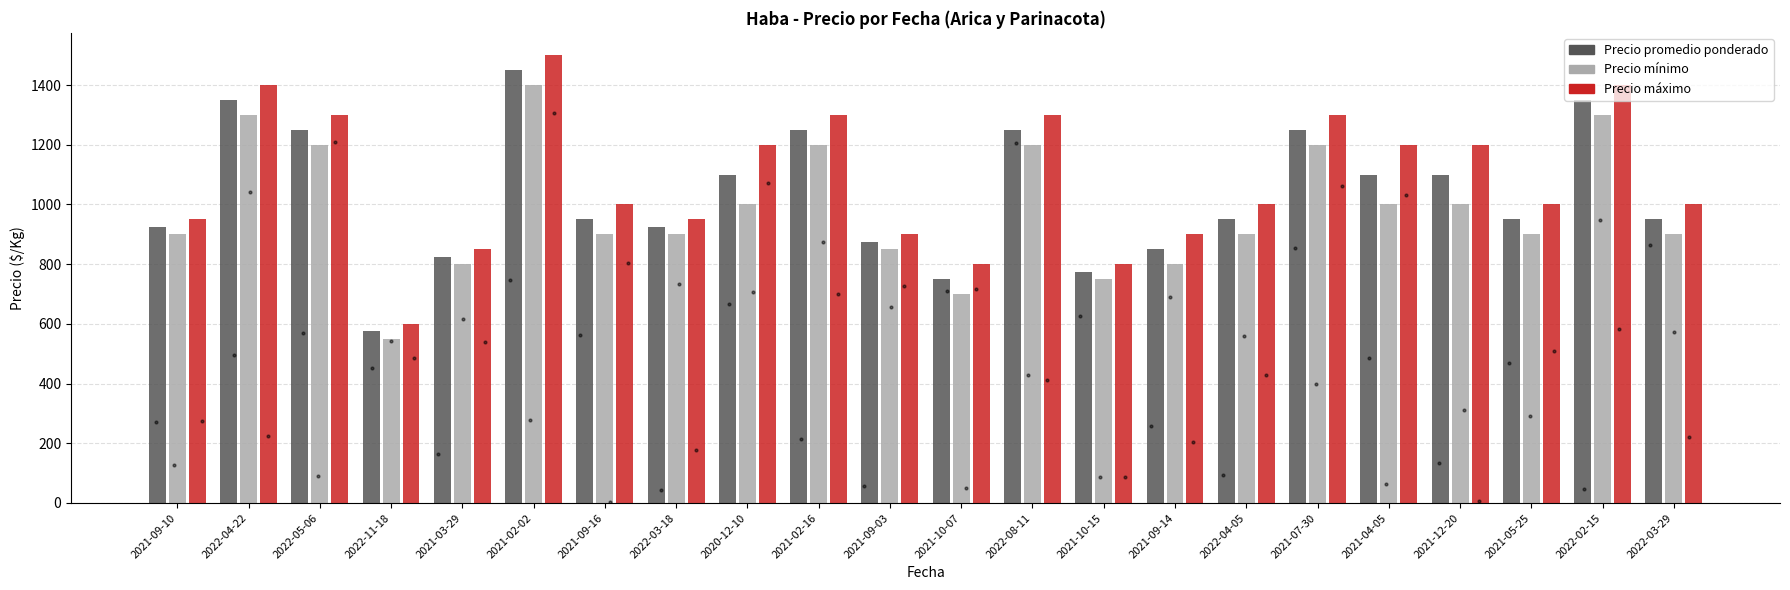

Which series has the largest total across all categories?

Precio máximo